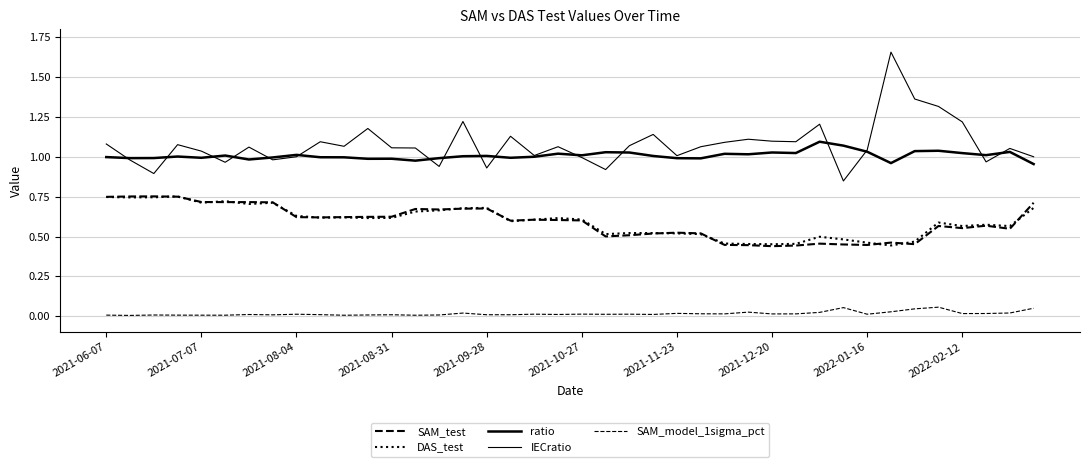

Does the chart display data point markers on the line(s)?

No